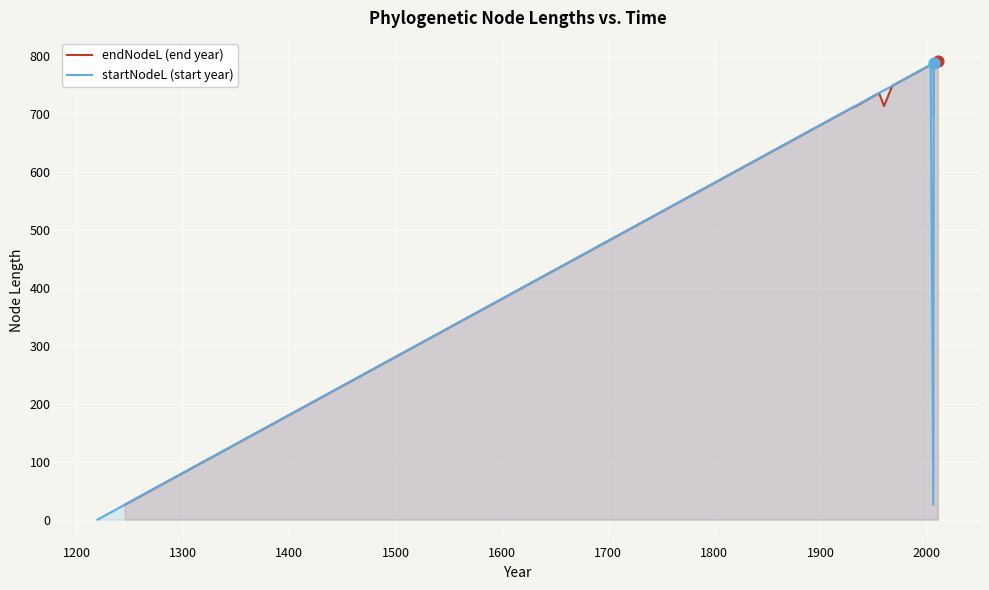

Which series has the largest total across all categories?

endNodeL (end year)